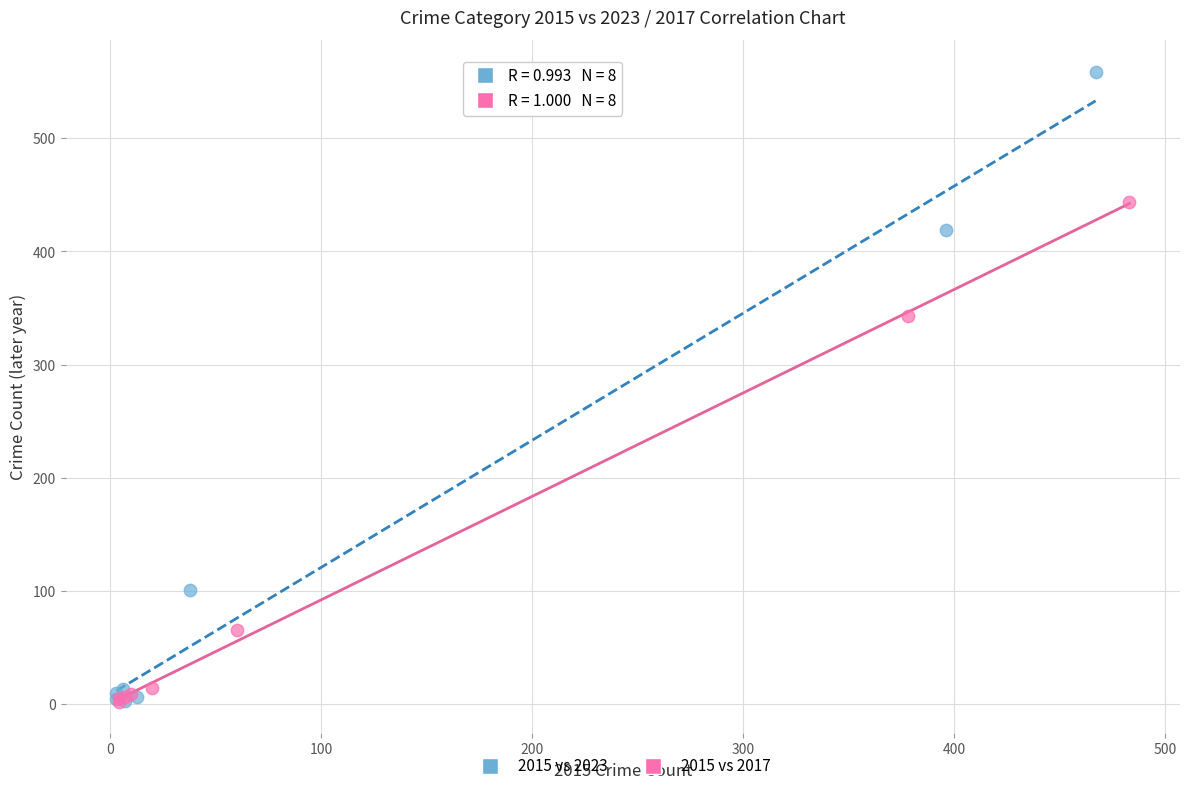

Which series contains the highest Y value?

2015 vs 2023